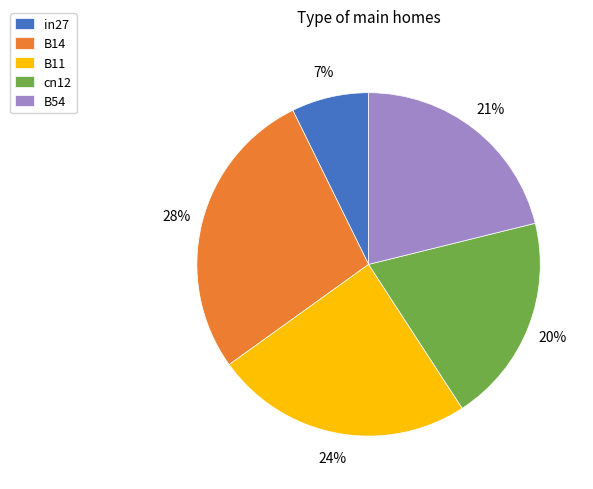

To the nearest percent, what percentage of the pie is B11?

24%